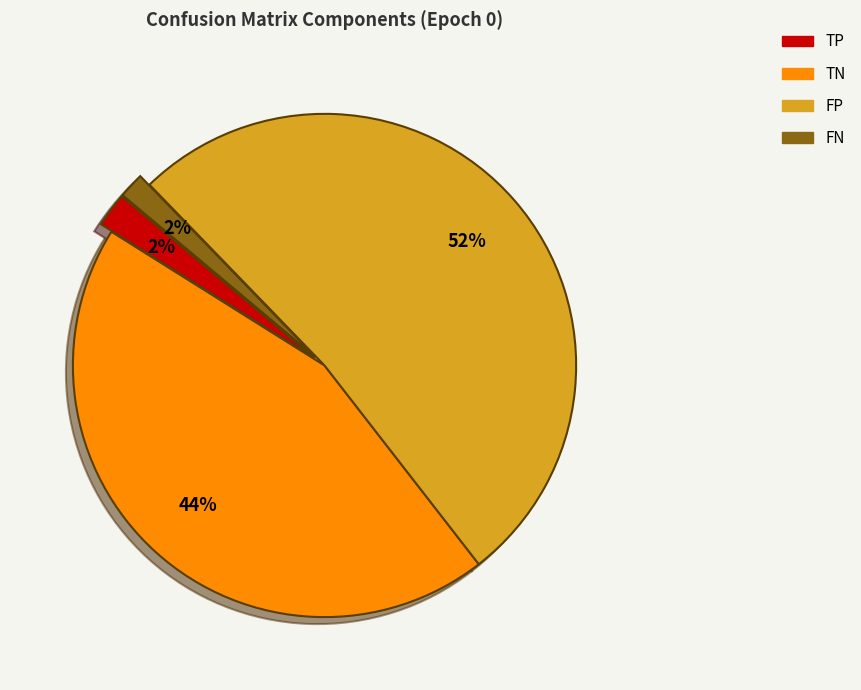

Which has a higher value, FN or TN?

TN